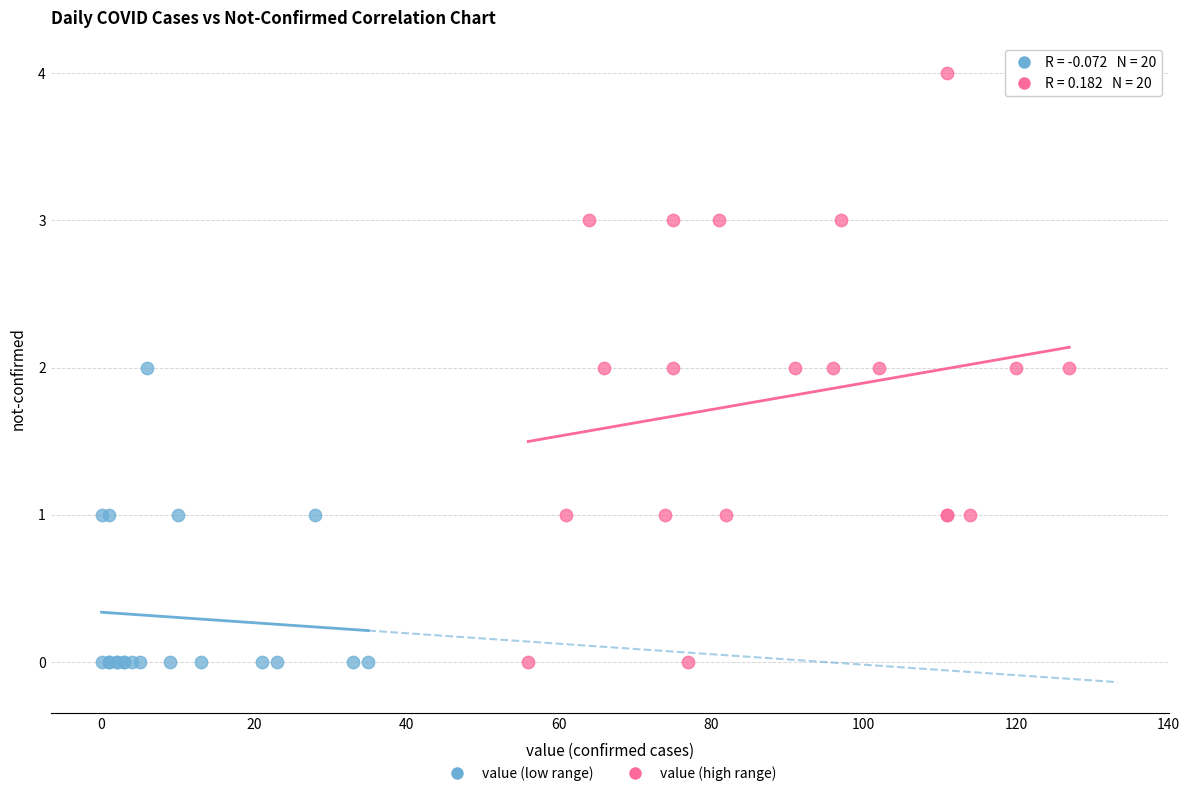

Which series reaches the maximum Y coordinate?

value (high range)